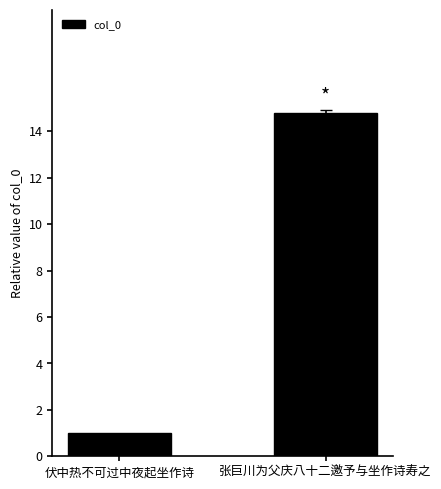

Is it true that the value at 张巨川为父庆八十二邀予与坐作诗寿之 is 22.5?

False